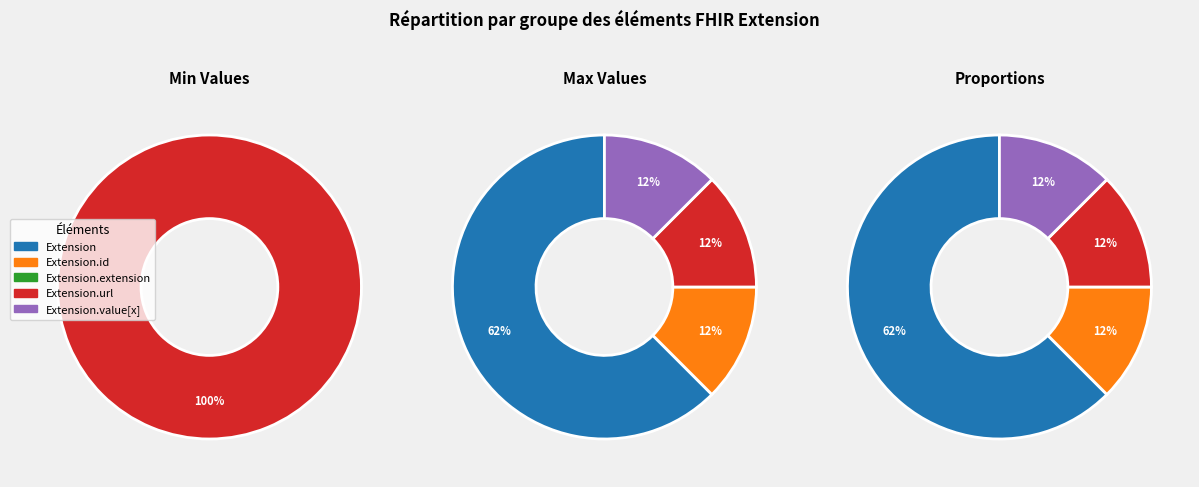

What is the largest slice in the pie chart?

Extension.url